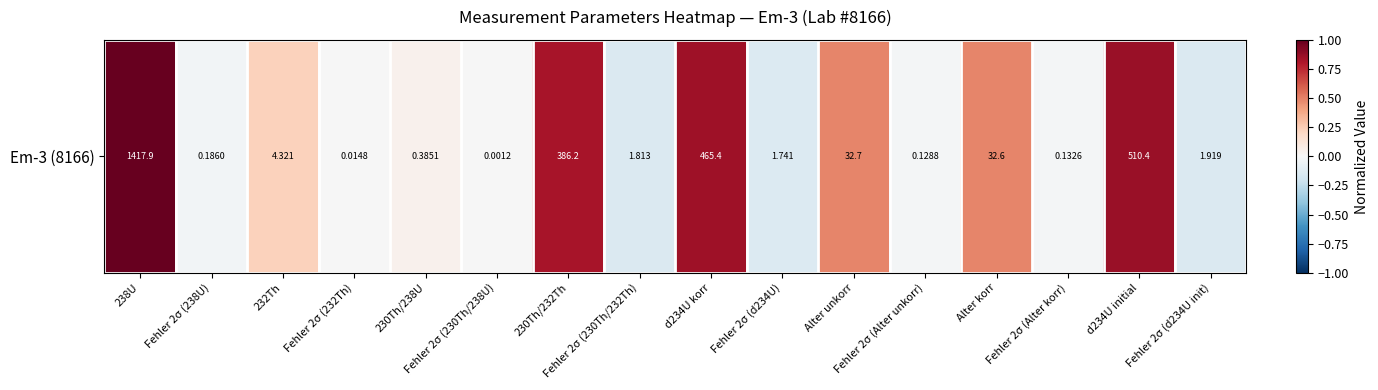

What is the sum of the values at 230Th/232Th and Fehler 2σ (230Th/238U)?

0.8